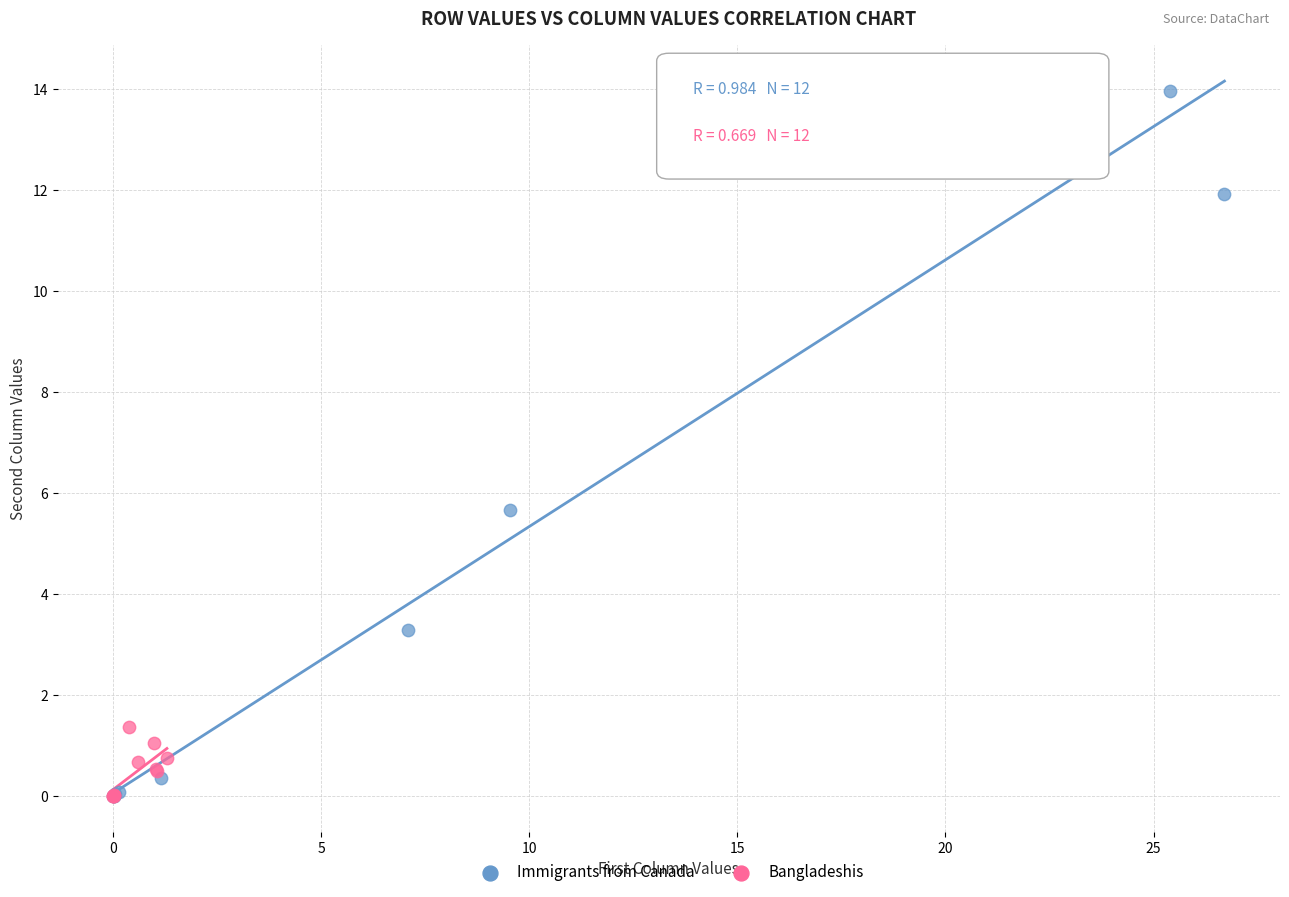

Which series has the widest spread of Y values?

Immigrants from Canada